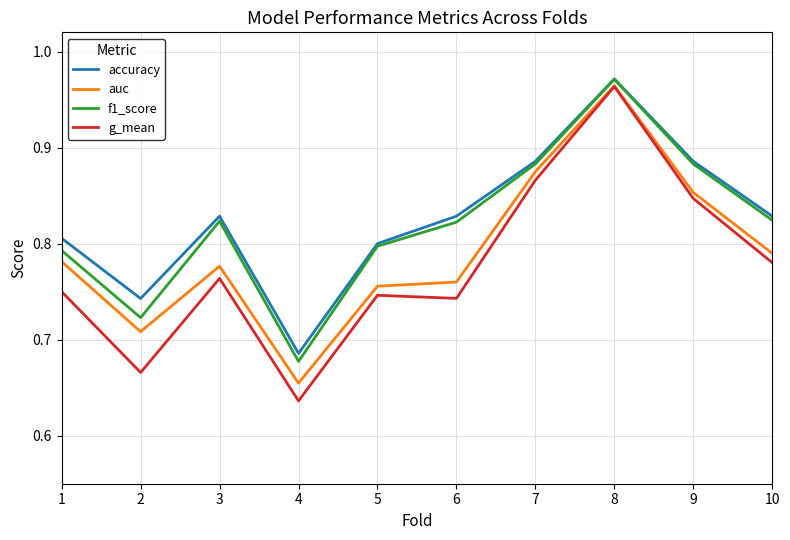

What is the difference between the highest and lowest values at 5?

0.1